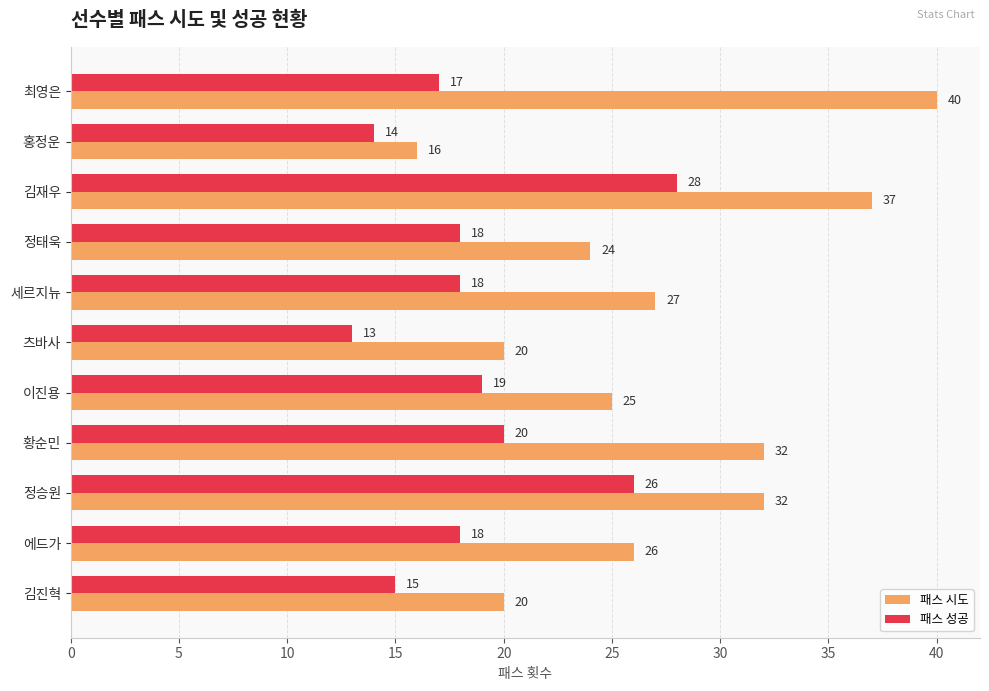

How many data points does each series have?

11